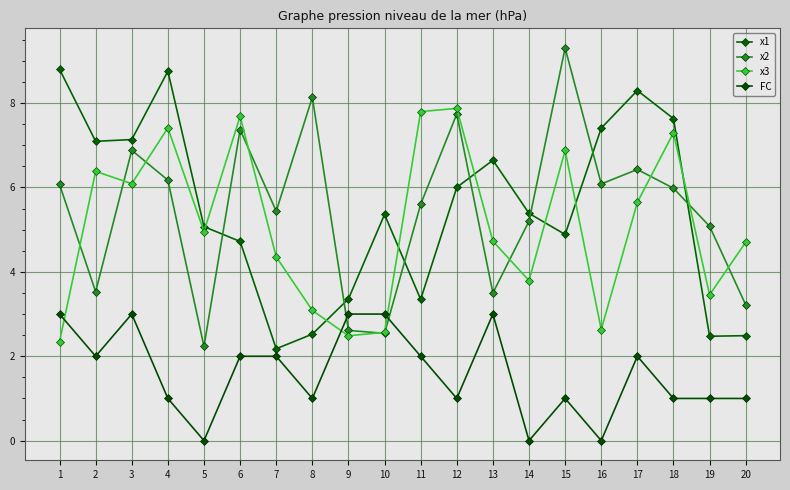

Reading left to right, what are all the values shown in this chart?

x1: 1=8.8	2=7.1	3=7.1	4=8.8	5=5.1	6=4.7	7=2.2	8=2.5	9=3.4	10=5.4	11=3.3	12=6.0	13=6.6	14=5.4	15=4.9	16=7.4	17=8.3	18=7.6	19=2.5	20=2.5
x2: 1=6.1	2=3.5	3=6.9	4=6.2	5=2.2	6=7.4	7=5.4	8=8.1	9=2.6	10=2.5	11=5.6	12=7.7	13=3.5	14=5.2	15=9.3	16=6.1	17=6.4	18=6.0	19=5.1	20=3.2
x3: 1=2.3	2=6.4	3=6.1	4=7.4	5=5.0	6=7.7	7=4.4	8=3.1	9=2.5	10=2.6	11=7.8	12=7.9	13=4.7	14=3.8	15=6.9	16=2.6	17=5.6	18=7.3	19=3.5	20=4.7
FC: 1=3.0	2=2.0	3=3.0	4=1.0	5=0.0	6=2.0	7=2.0	8=1.0	9=3.0	10=3.0	11=2.0	12=1.0	13=3.0	14=0.0	15=1.0	16=0.0	17=2.0	18=1.0	19=1.0	20=1.0